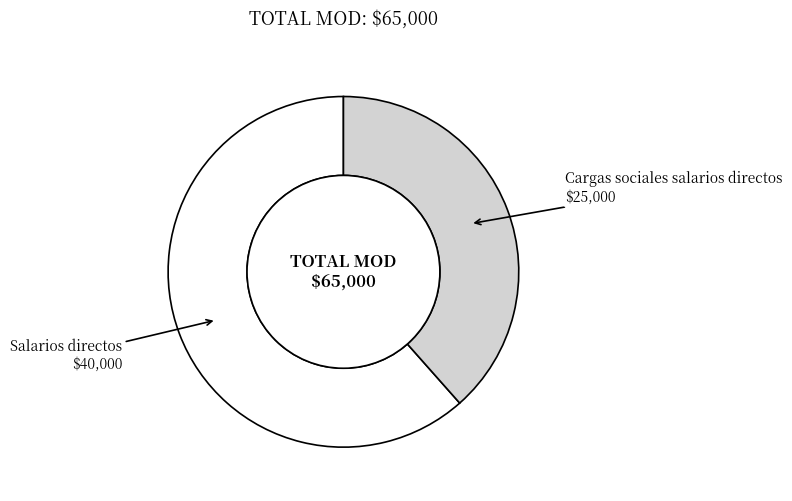

Is there a majority slice in this chart?

Yes